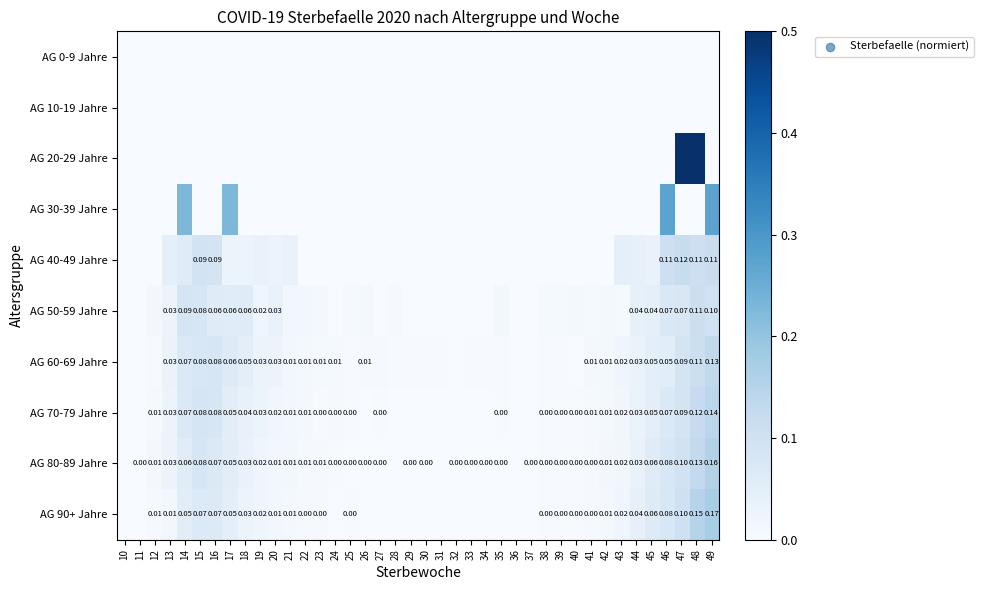

What is the maximum value shown in the chart?

0.5